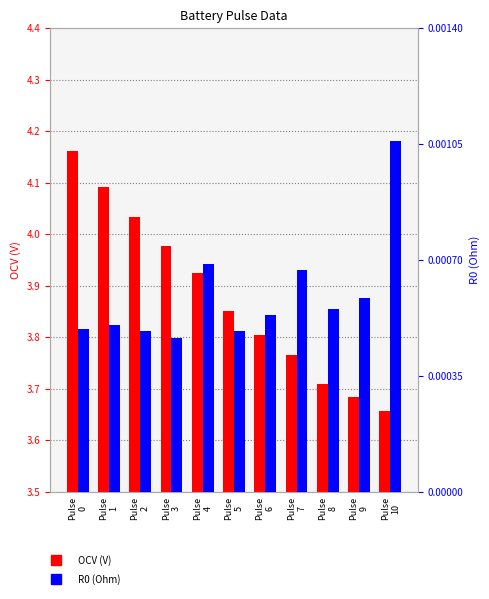

What are all the series names shown in the legend?

OCV, R0